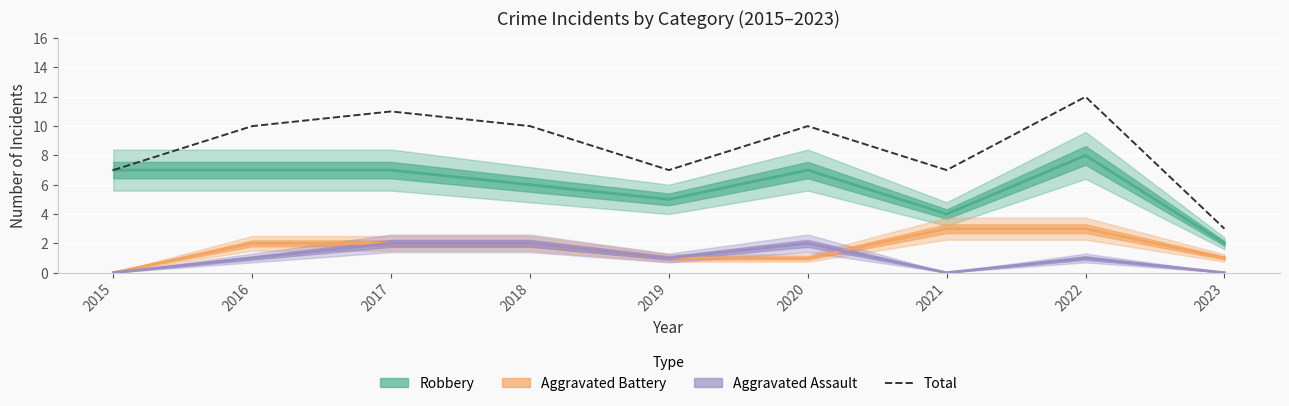

True or false: Aggravated Battery has a value of 2 at 2016.

True